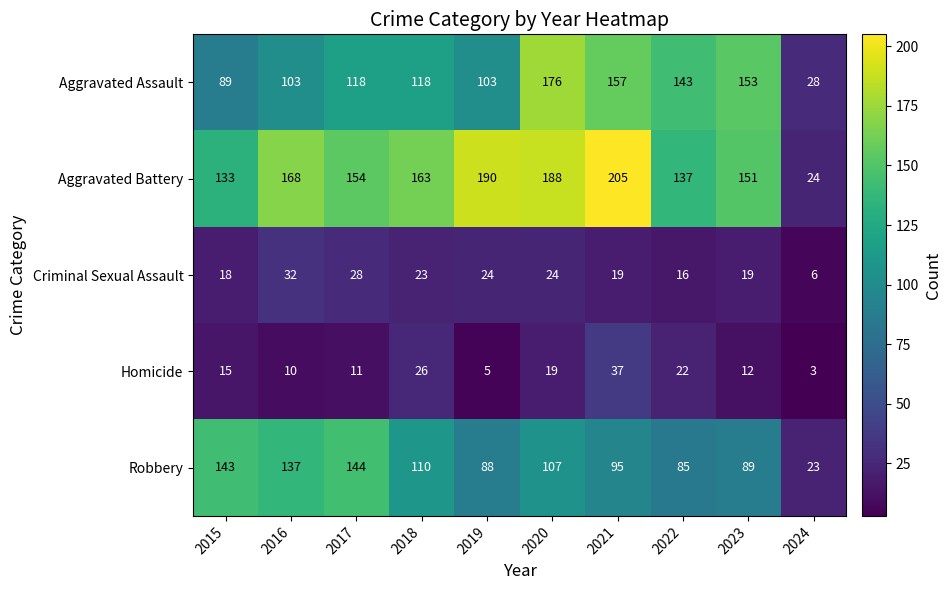

What is the sum of the Homicide values at 2016 and 2015?

25